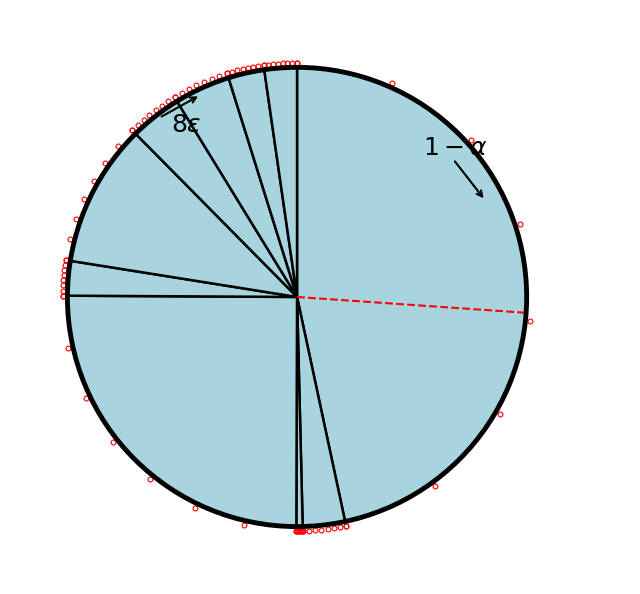

How many slices are in this pie chart?

10